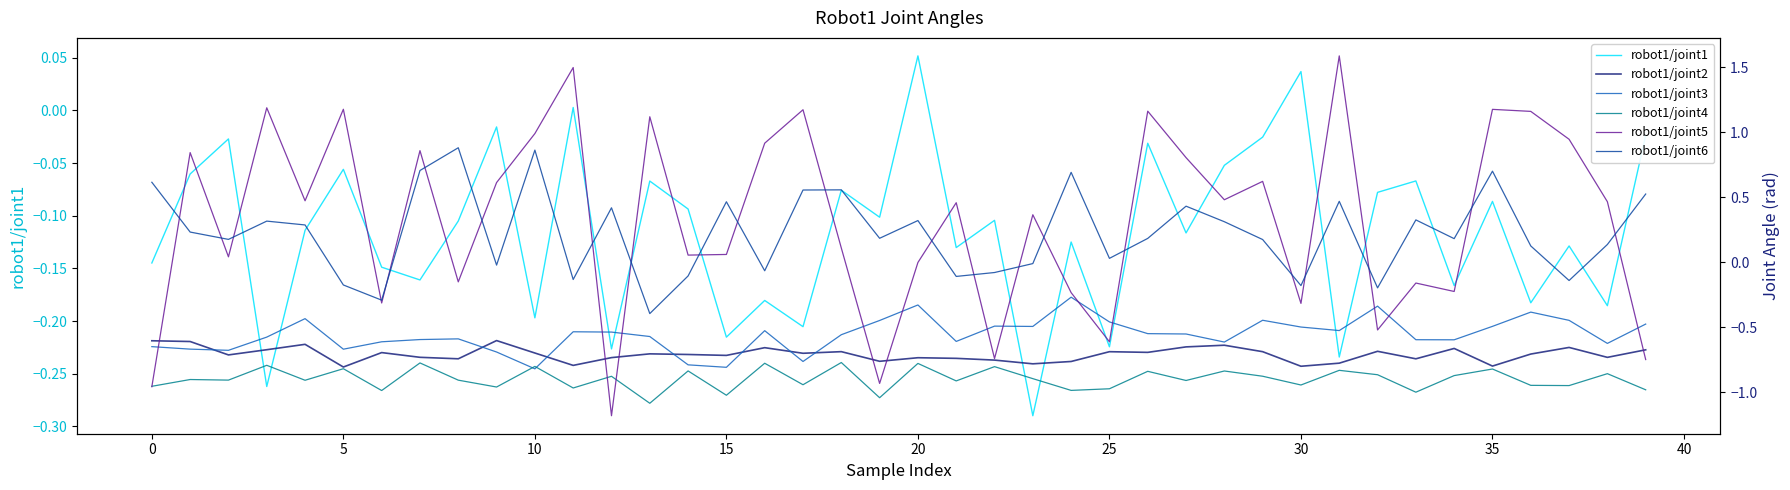

Is the value of robot1/joint3 at 37 greater than the value of robot1/joint6 at 14?

No